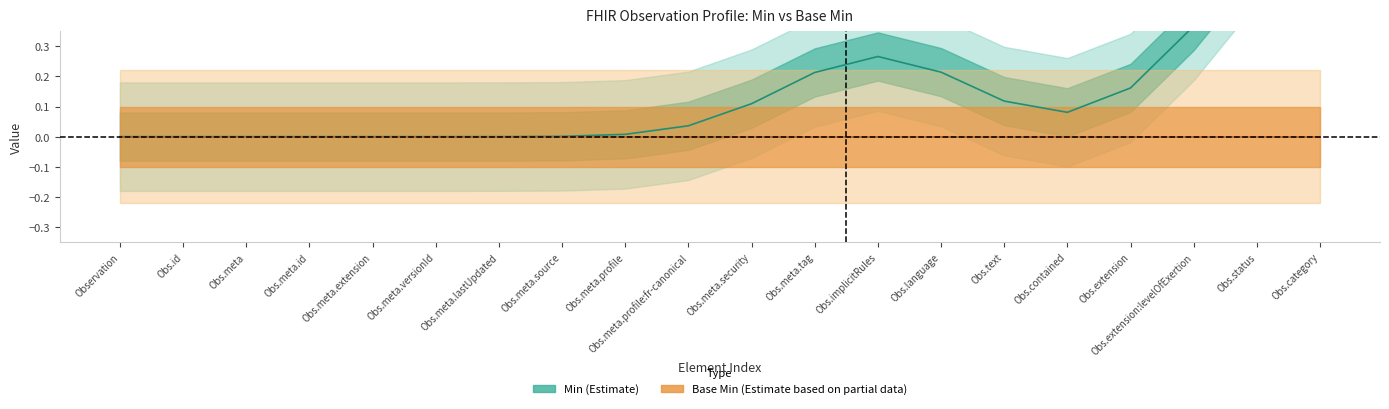

How many data points in Min are above 0?

14